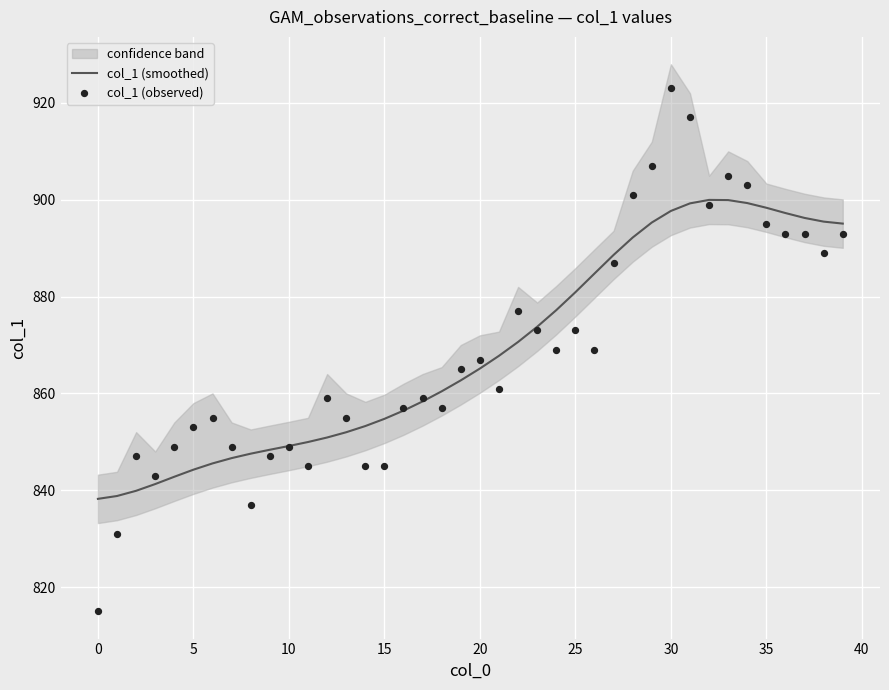

At how many categories does at least one series exceed 918?

1